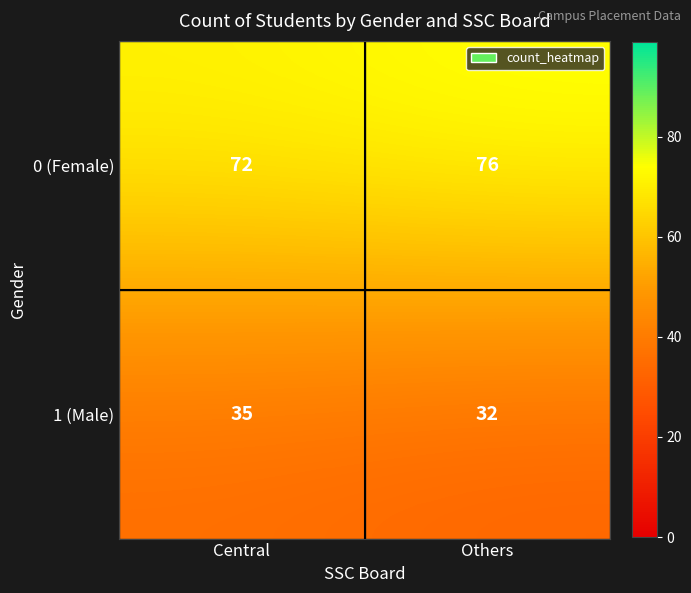

Is it true that 1 (Male) equals 35 at Central?

True